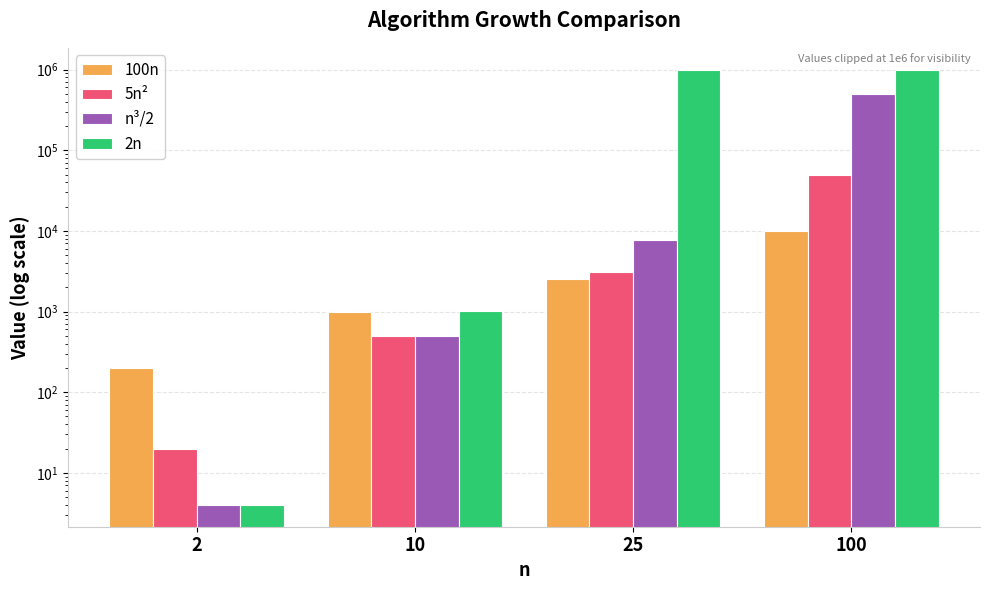

Which series has the largest total across all categories?

2n